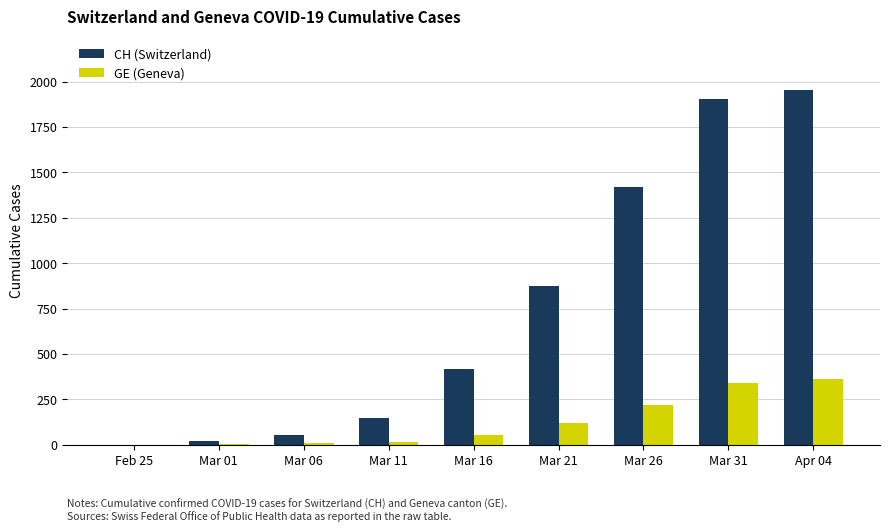

What is the sum of all GE (Geneva) values?

1121